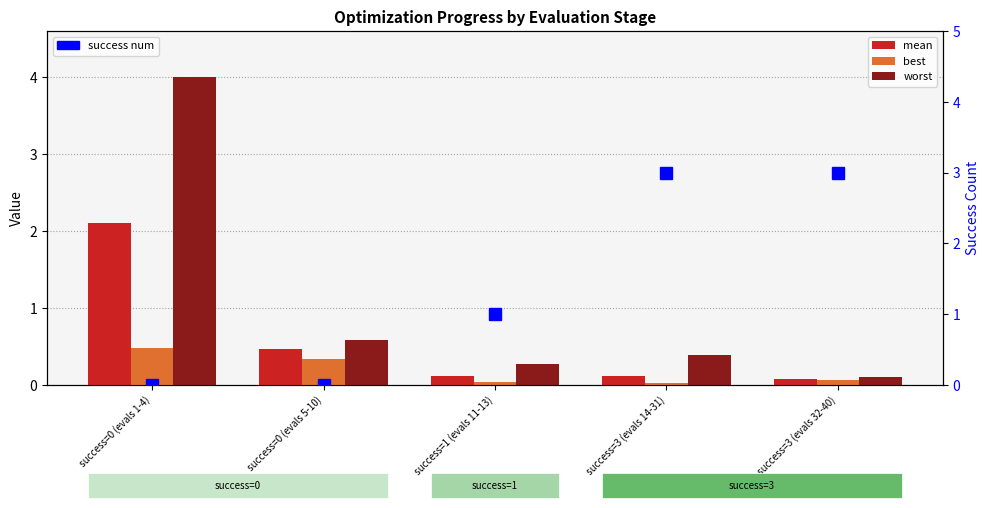

What is the spread (max minus min) of values at success=0 (evals 5-10)?

0.6